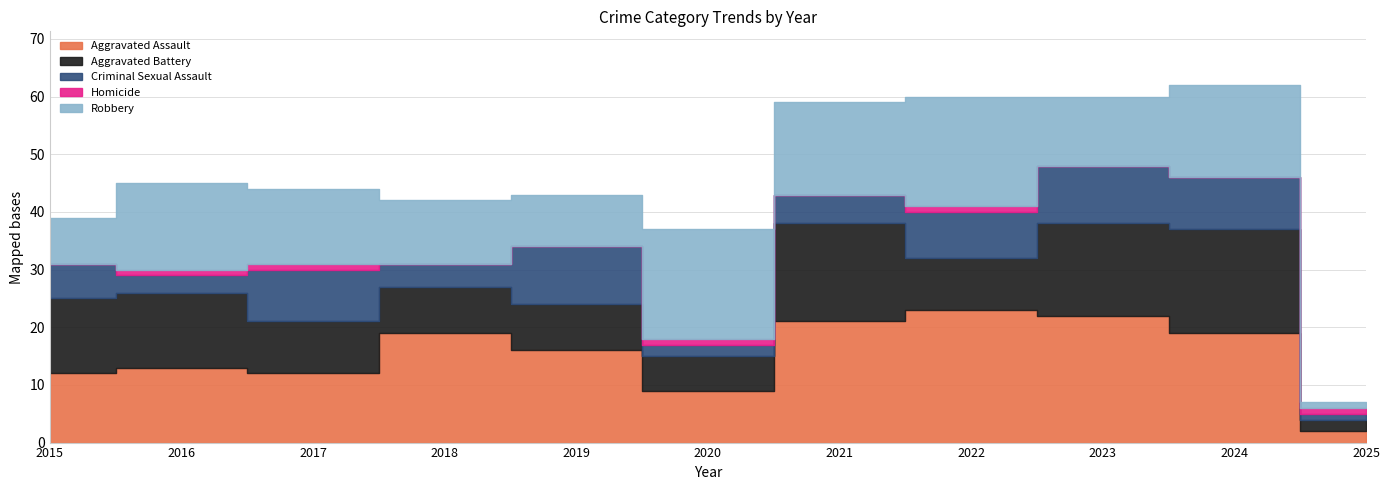

Rank the series by their maximum value, from lowest to highest.

Homicide, Criminal Sexual Assault, Aggravated Battery, Robbery, Aggravated Assault